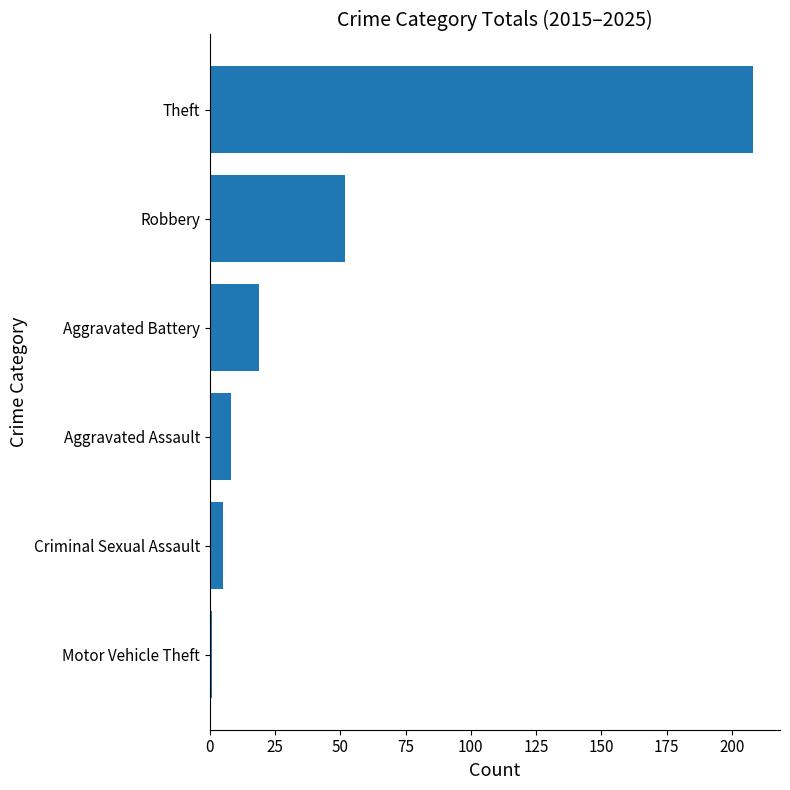

What is the minimum value shown in the chart?

1